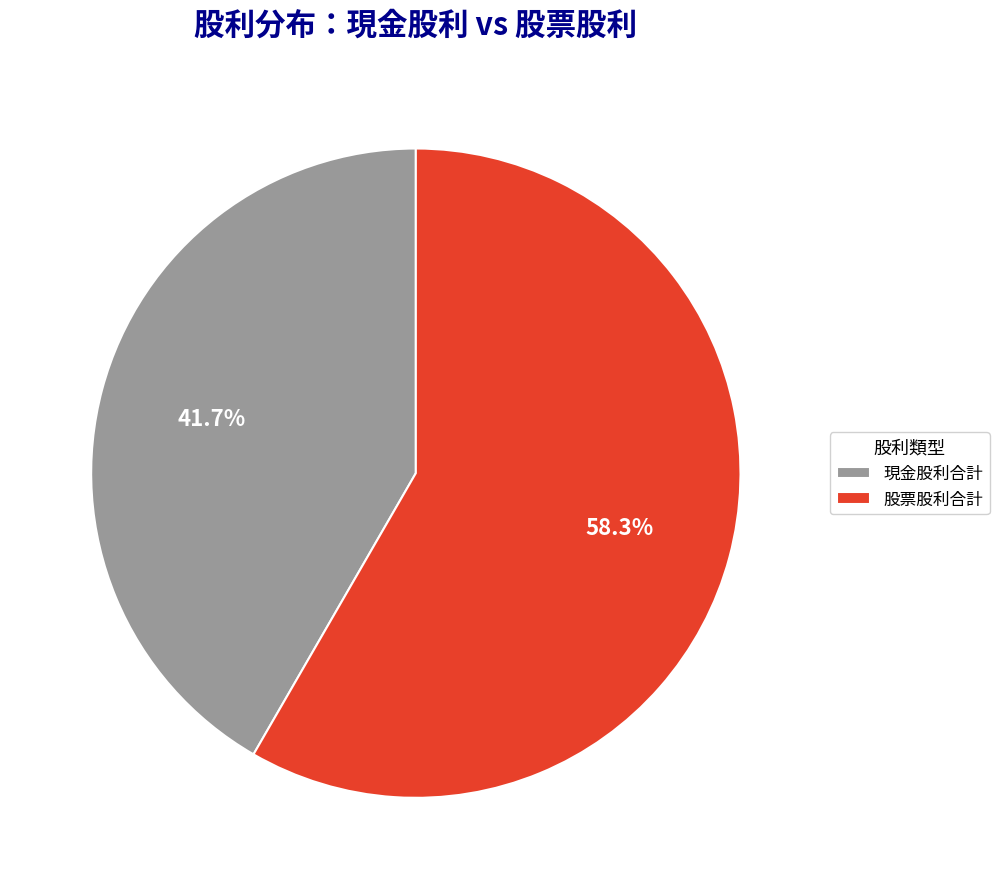

What is the ratio of the value at 現金股利合計 to the value at 股票股利合計?

0.7